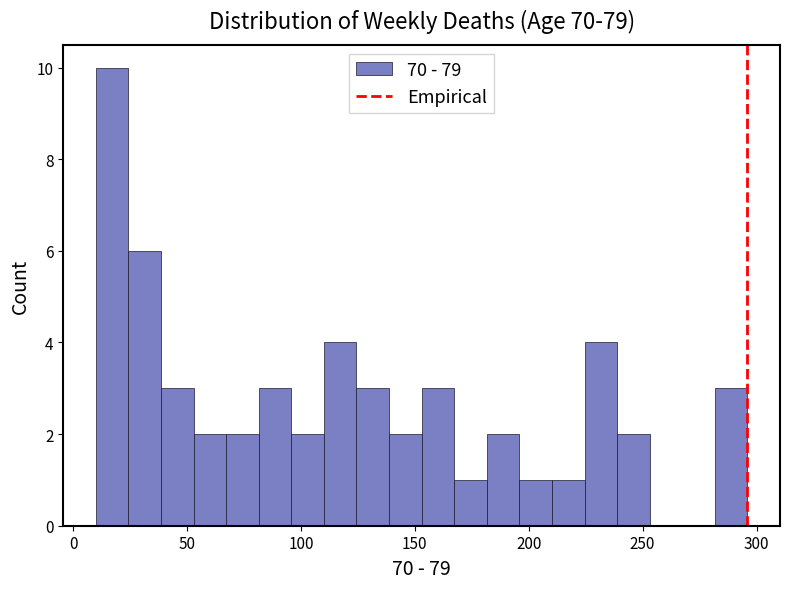

Around what value on the x-axis is the tallest bar? Give the approximate position of its centre, as read against the axis.

15